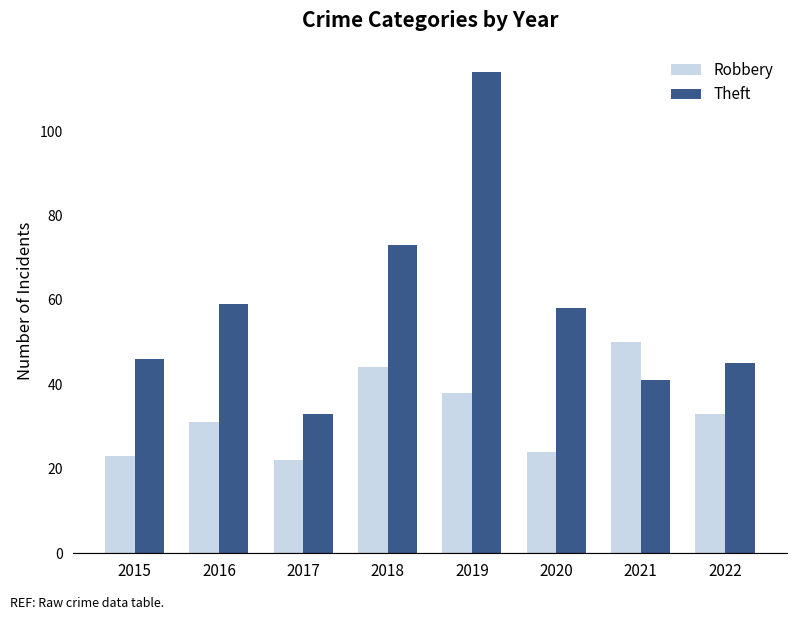

The Robbery series shows 22 at 2017. True or false?

True